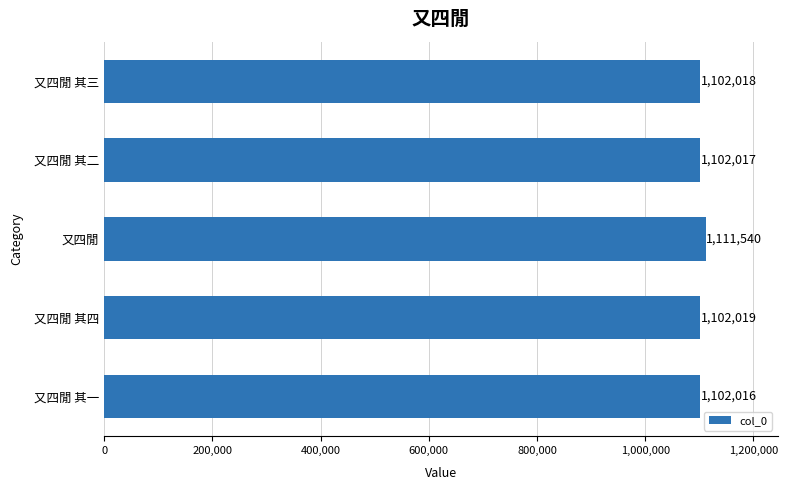

Count the number of categories in the chart.

5